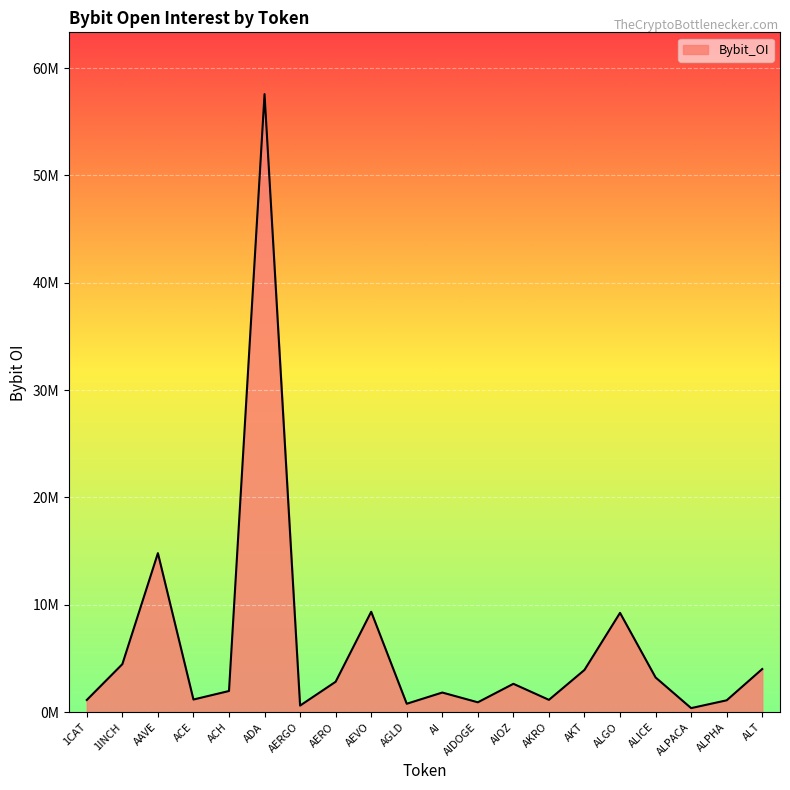

Which has a higher value, AGLD or ALPHA?

ALPHA